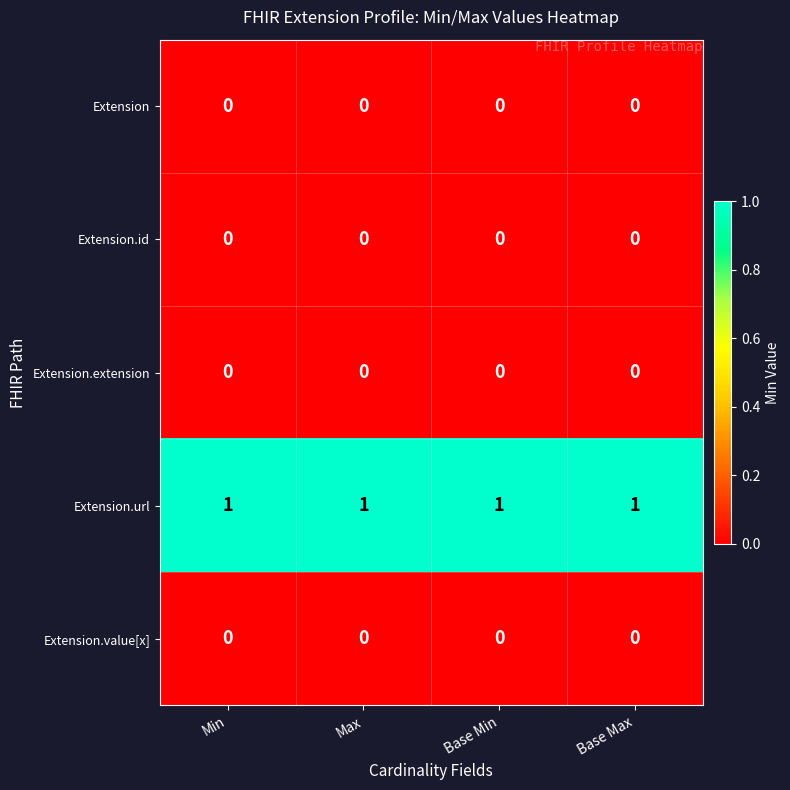

The value of Extension.id at Base Max is 0. True or false?

True